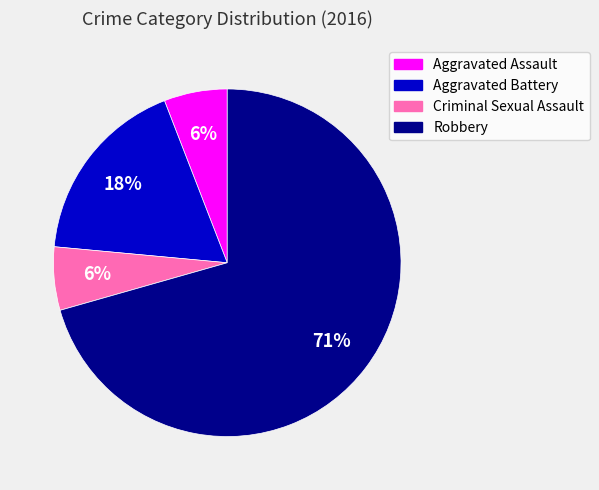

To the nearest percent, what is the combined percentage of Aggravated Battery and Criminal Sexual Assault?

24%